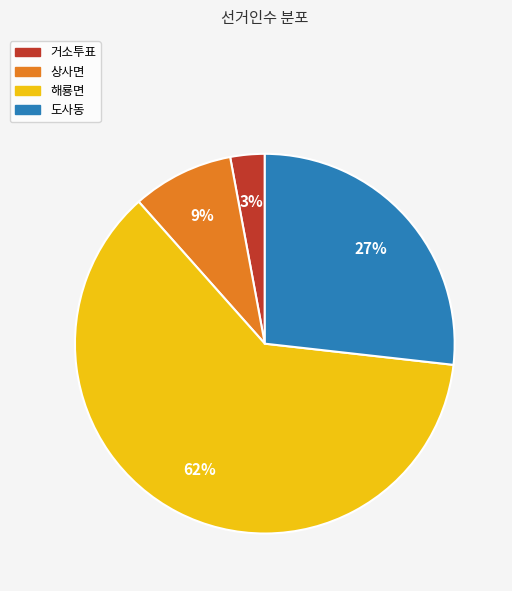

To the nearest percent, what portion does 도사동 represent?

27%